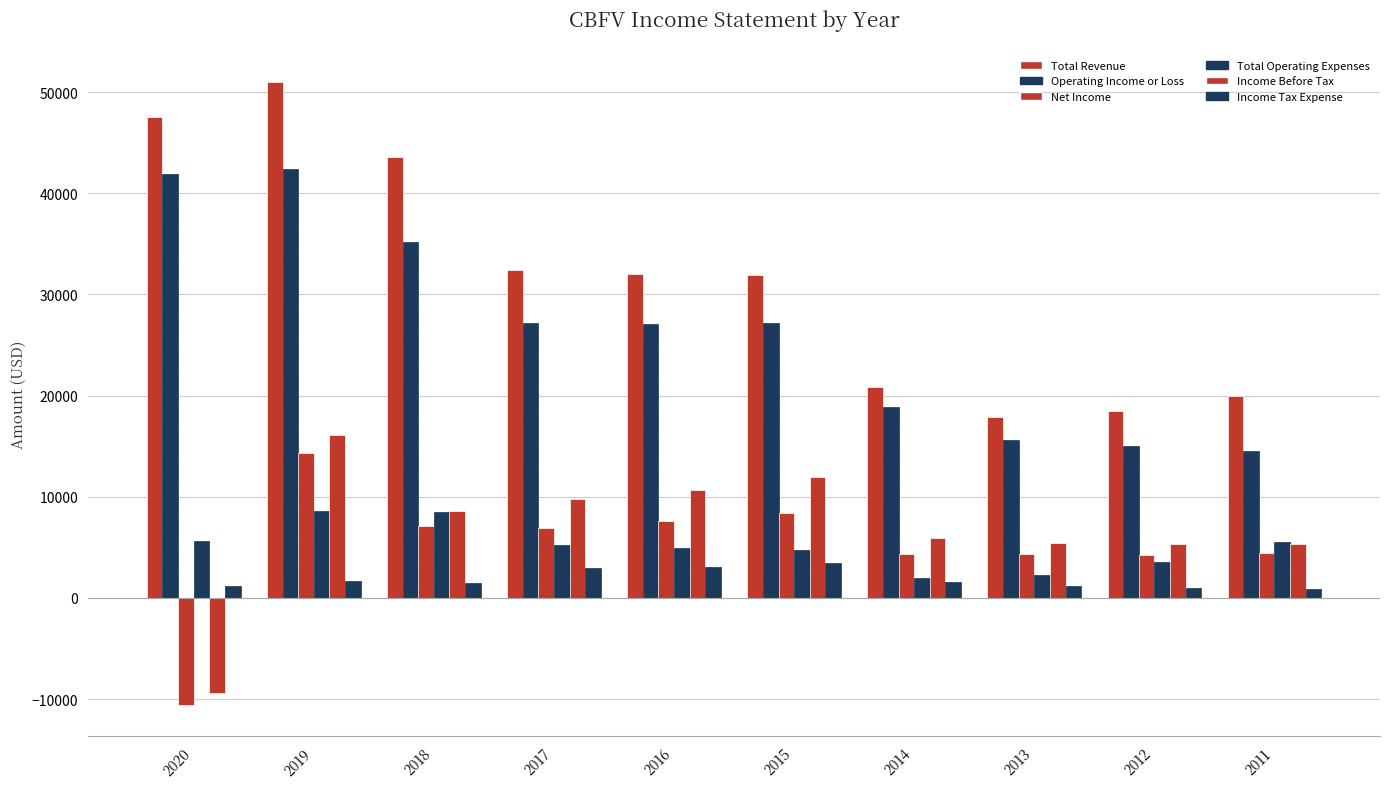

Is the value of Operating Income or Loss at 2020 greater than the value of Total Revenue at 2012?

Yes